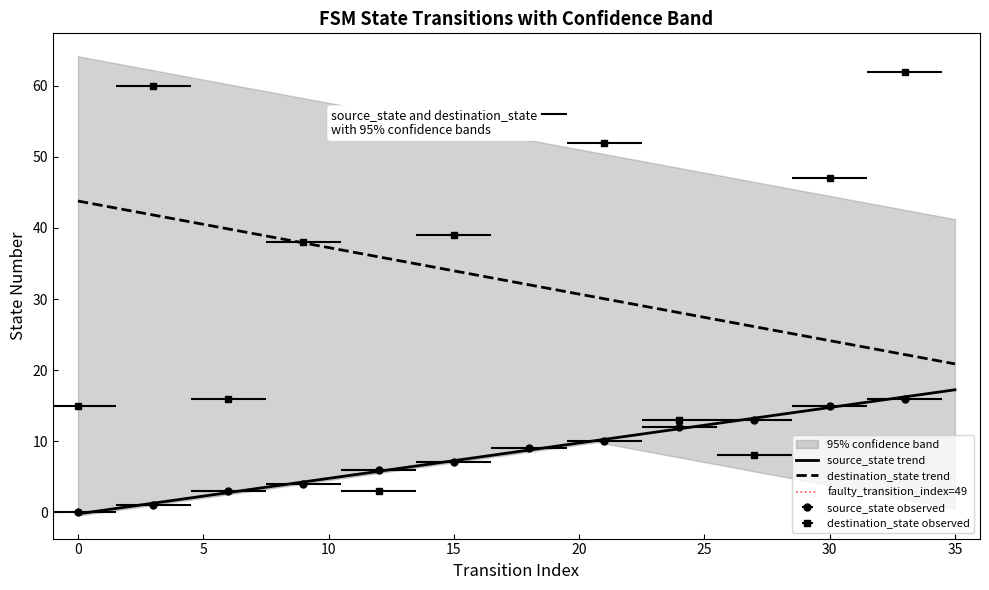

How many values in source_state are above zero?

34